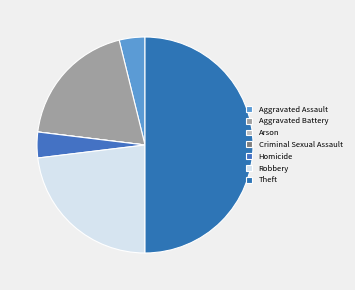

How many slices are in this pie chart?

7